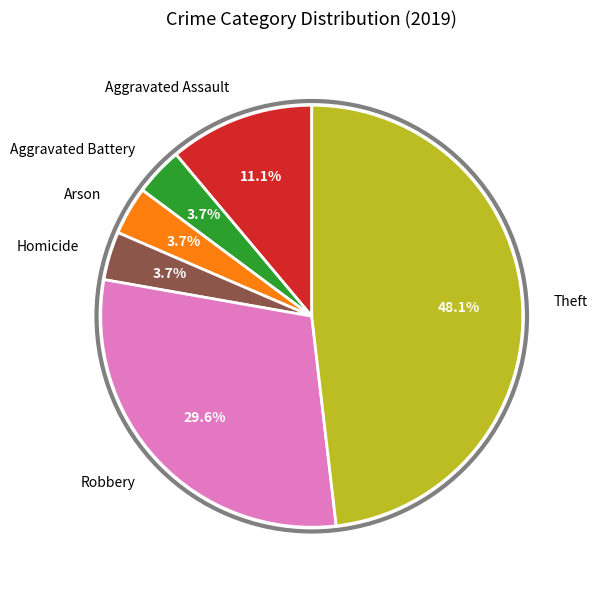

Combined, do Arson and Theft account for over 50%?

Yes